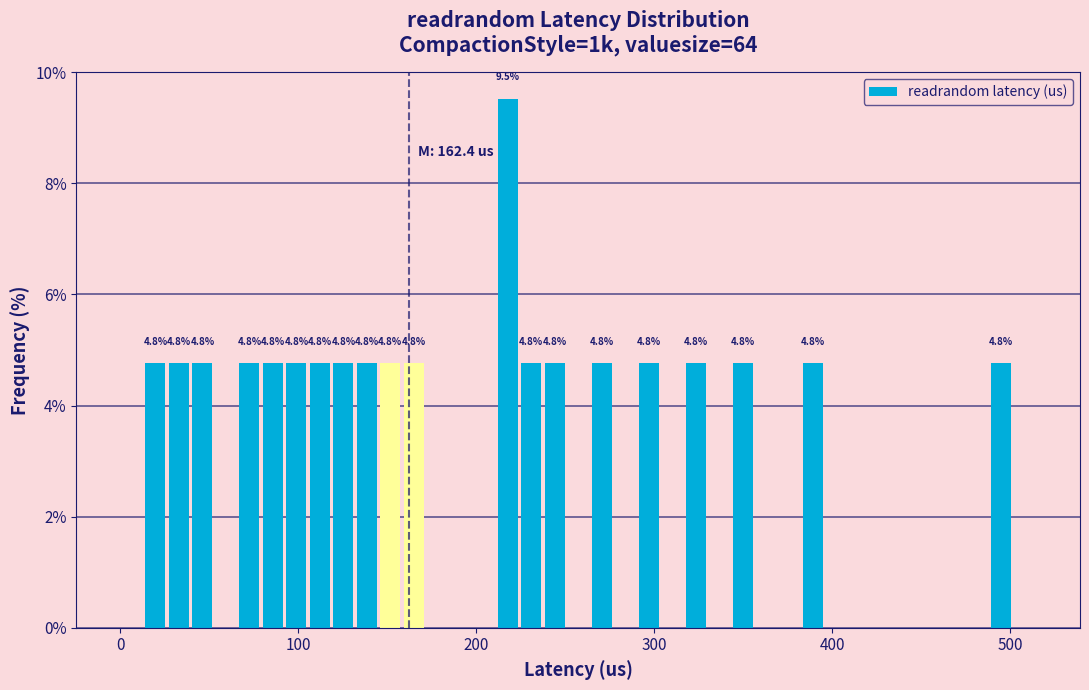

Read against the x-axis, roughly where is the centre of the tallest bar?

220